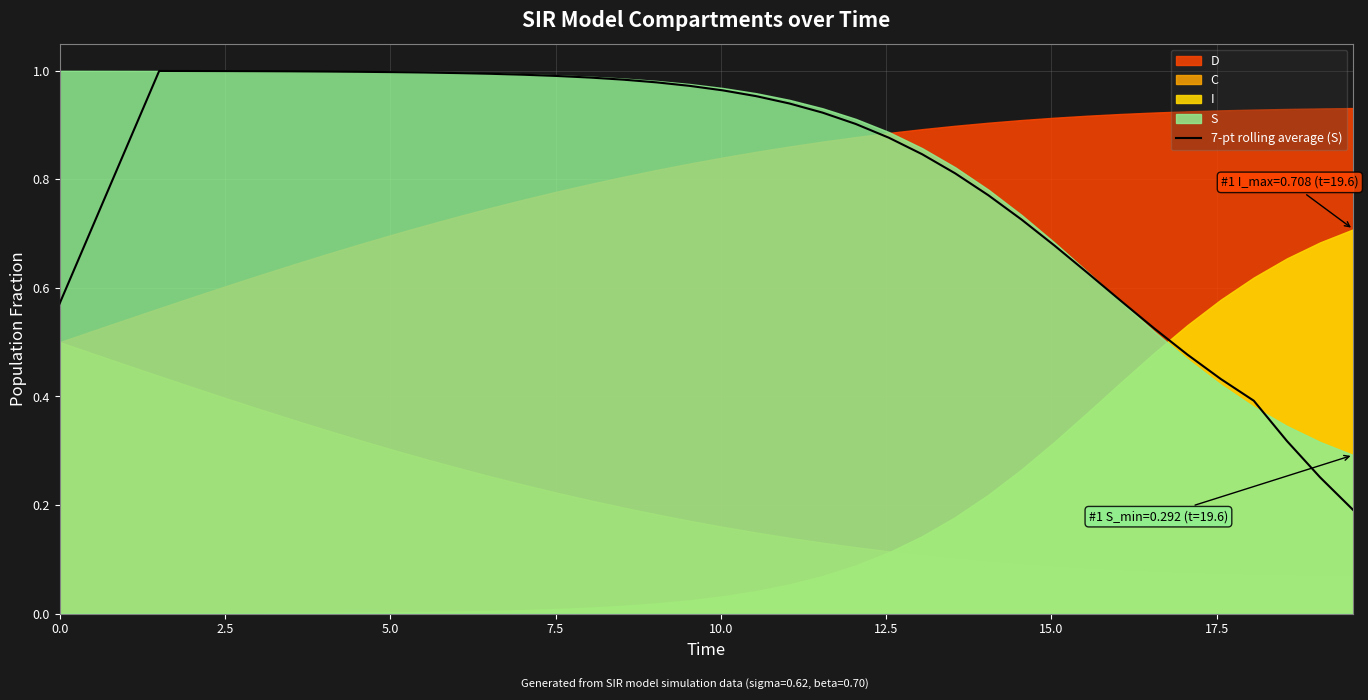

What is the average value?

0.8